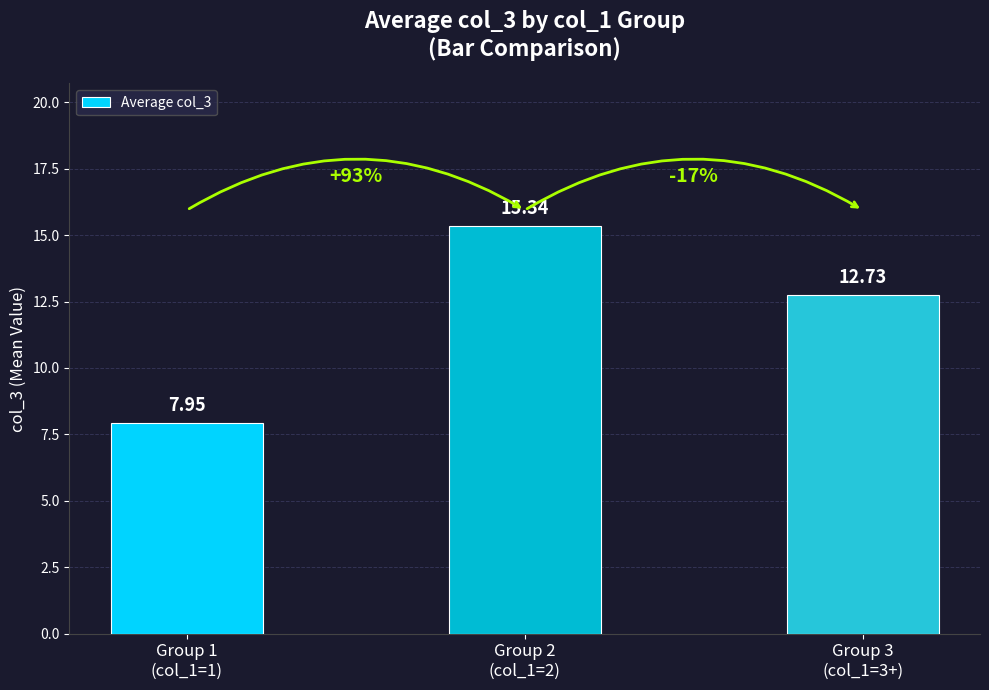

Where does the data first go above 12?

Group 2
(col_1=2)